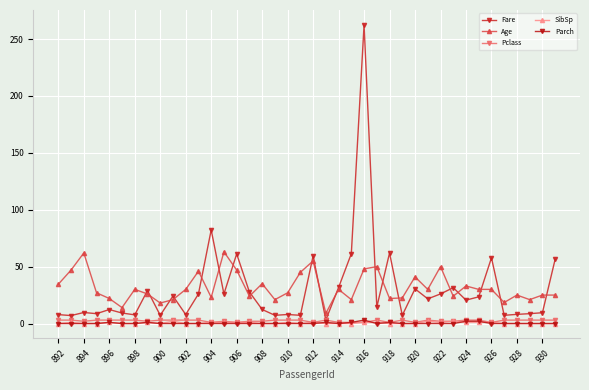

Does the chart display data point markers on the line(s)?

Yes